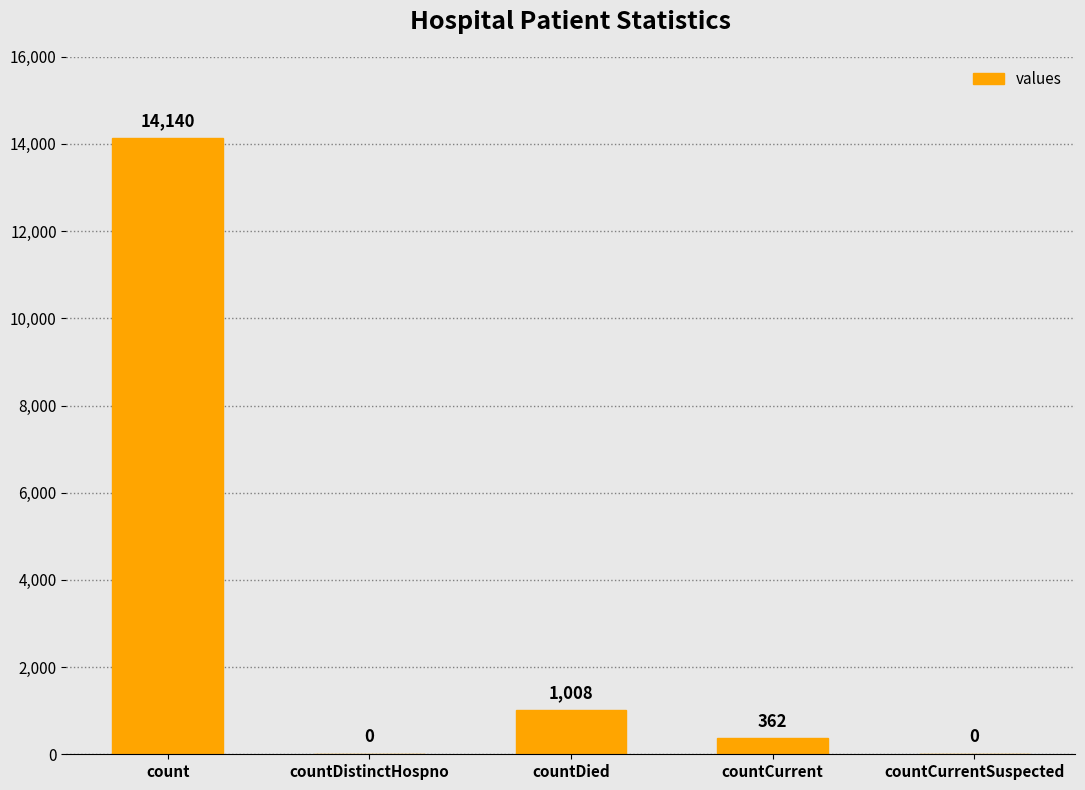

The value at countDistinctHospno is 0. True or false?

True